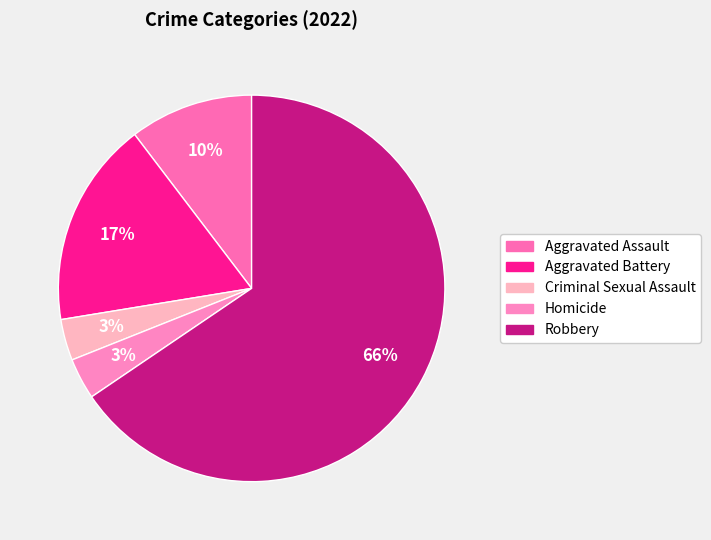

To the nearest percent, what portion does Homicide represent?

3%